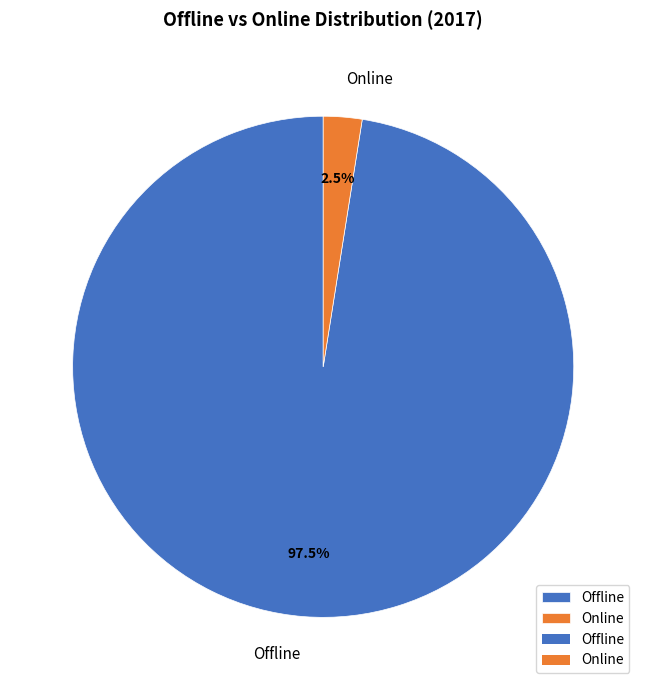

Between Online and Offline, which is larger?

Offline